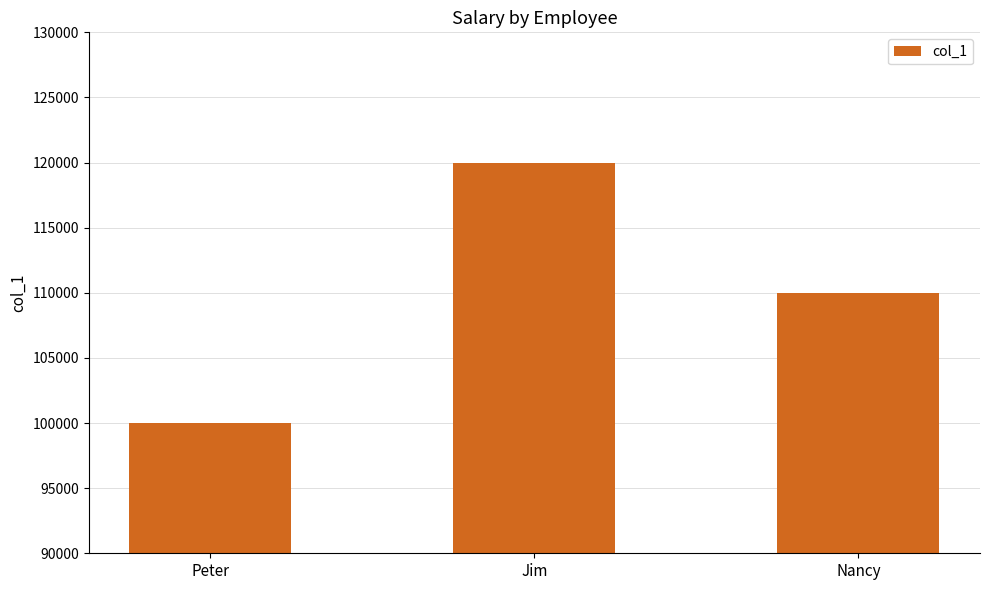

At which category does the chart reach its minimum across all series?

Peter